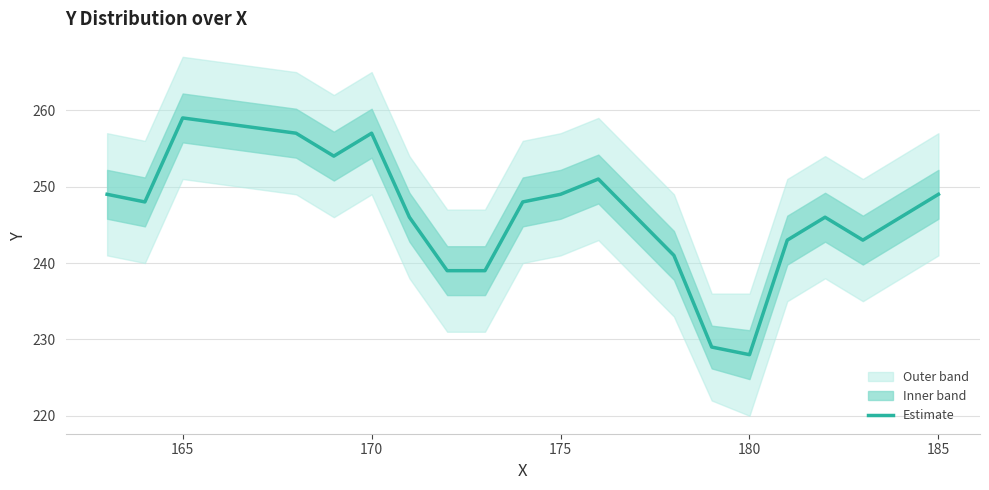

What is the value of the 15th point from the left?

228